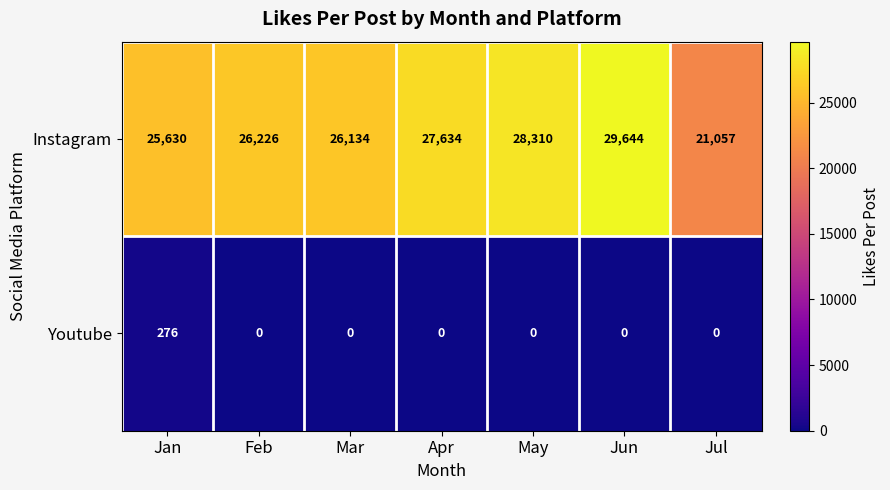

At how many categories does at least one series exceed 19505?

7